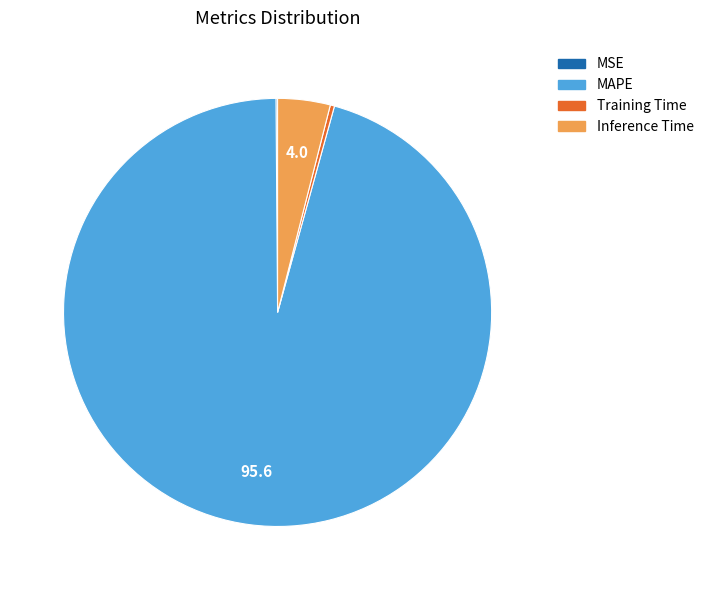

Which slice is the largest?

MAPE